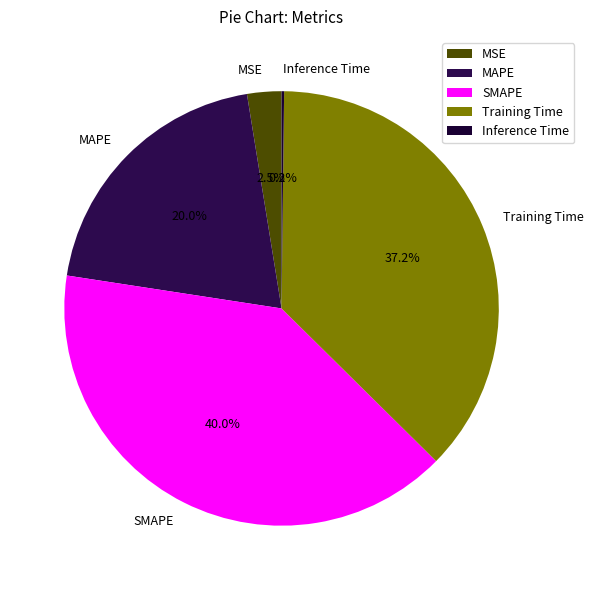

Is it true that MSE is 13% of the pie?

False